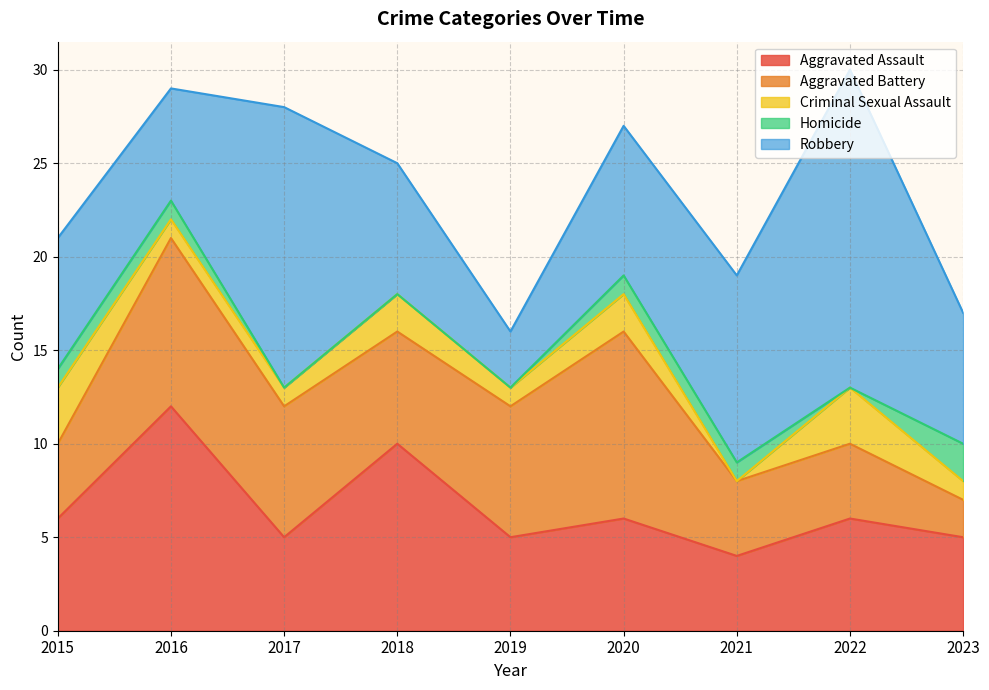

What is the maximum value for Robbery?

17